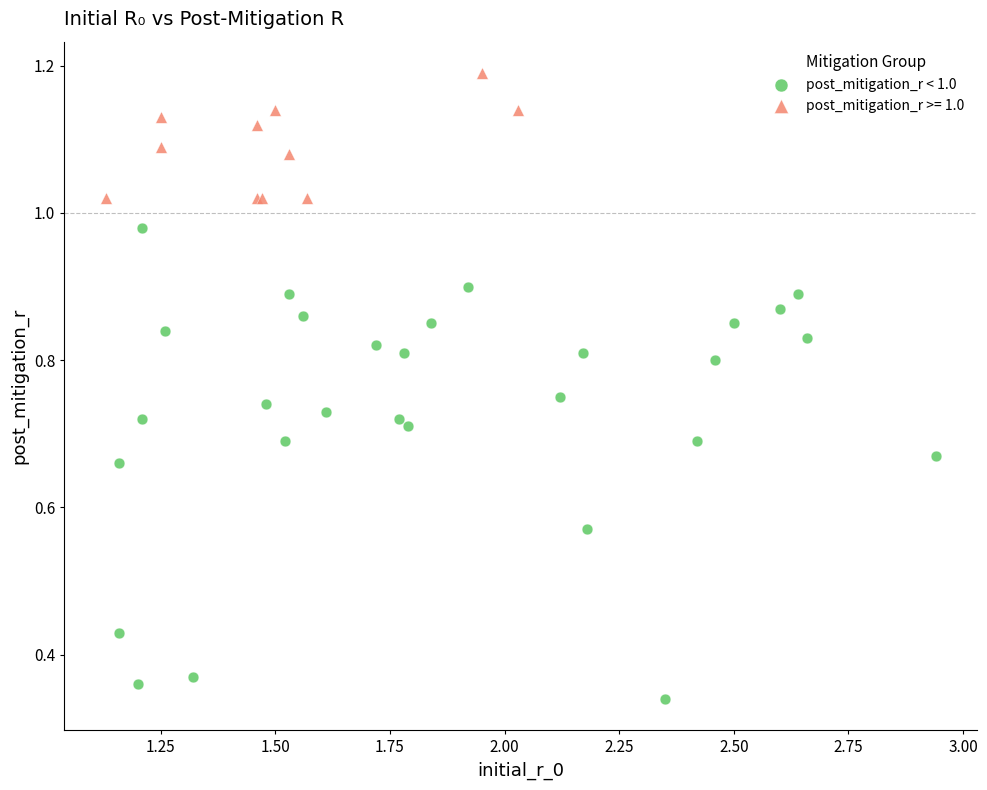

Which series reaches the minimum Y coordinate?

post_mitigation_r < 1.0